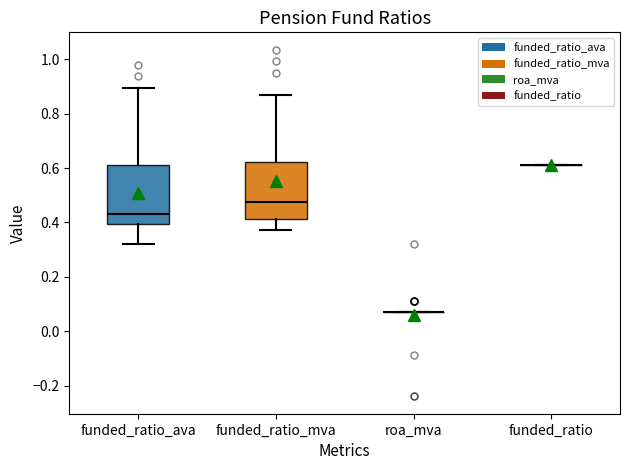

Reading left to right, read every box against the y-axis: the position of its median line, the range the box covers, and the ends of its whiskers. The values are not printed on the chart, so give them approximately, as read against the axis.

funded_ratio_ava: median 0.44, box 0.40 to 0.62, whiskers 0.32 to 0.90
funded_ratio_mva: median 0.48, box 0.42 to 0.62, whiskers 0.38 to 0.86
roa_mva: box collapsed to a line at 0.08, whiskers 0.08 to 0.08
funded_ratio: box collapsed to a line at 0.62, whiskers 0.62 to 0.62